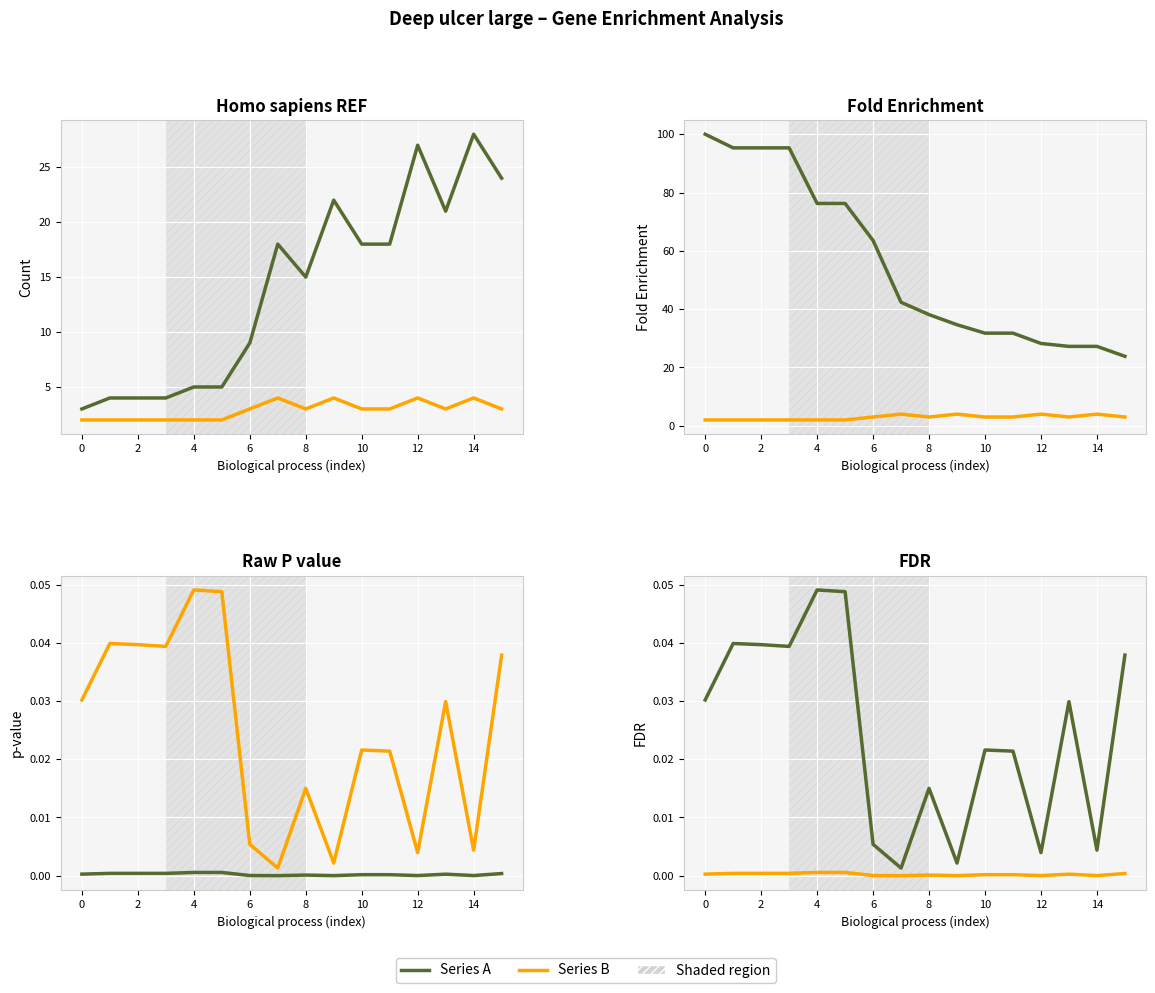

Does the chart display data point markers on the line(s)?

No